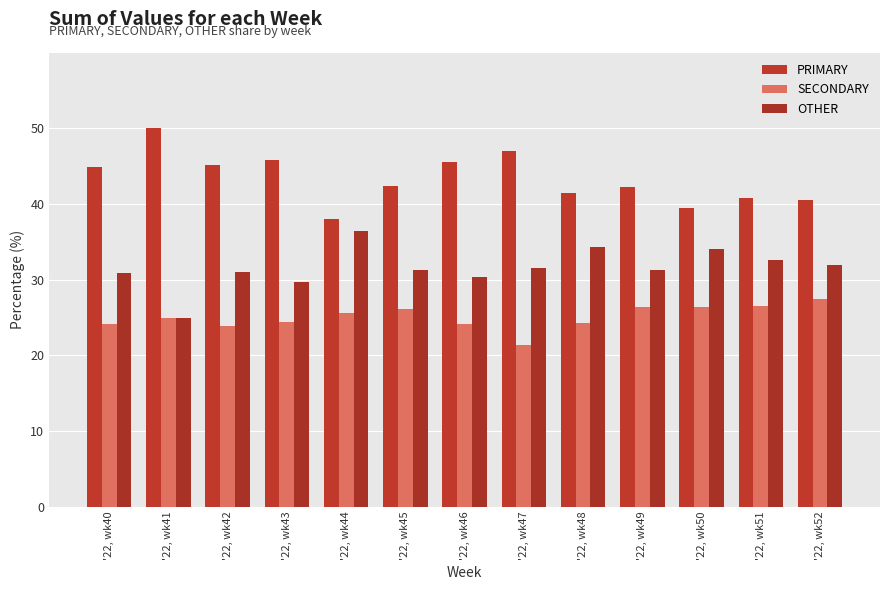

What is the difference between the highest and lowest values at '22, wk45?

16.3